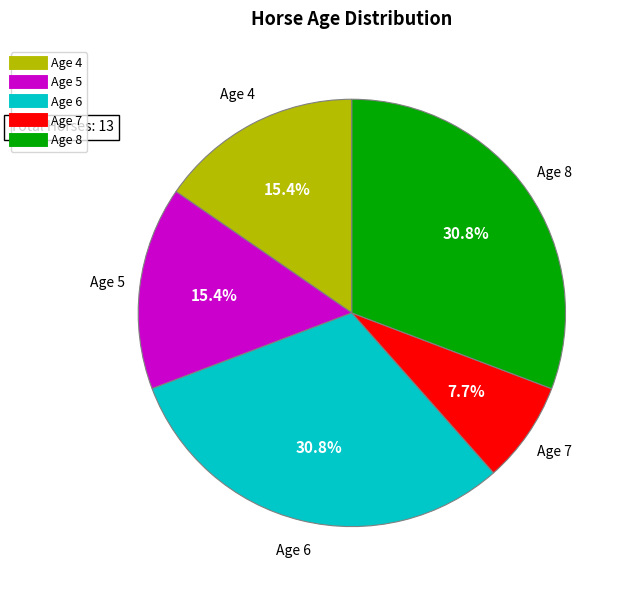

To the nearest percent, what is the average slice percentage?

20%